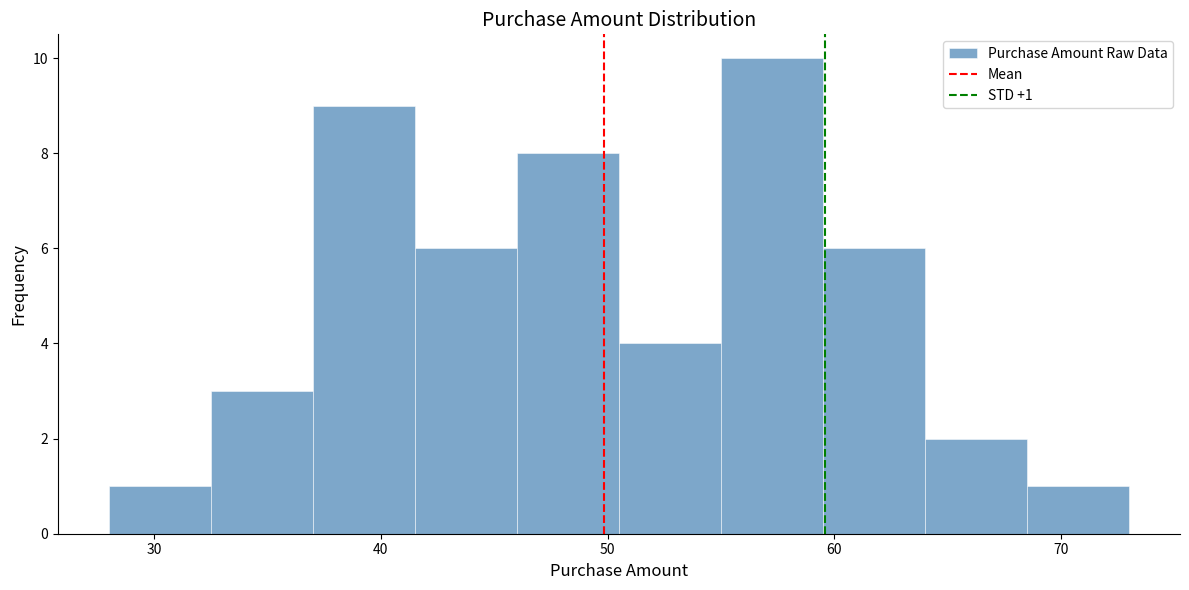

Which range on the x-axis has the tallest bar?

55.0 to 59.5